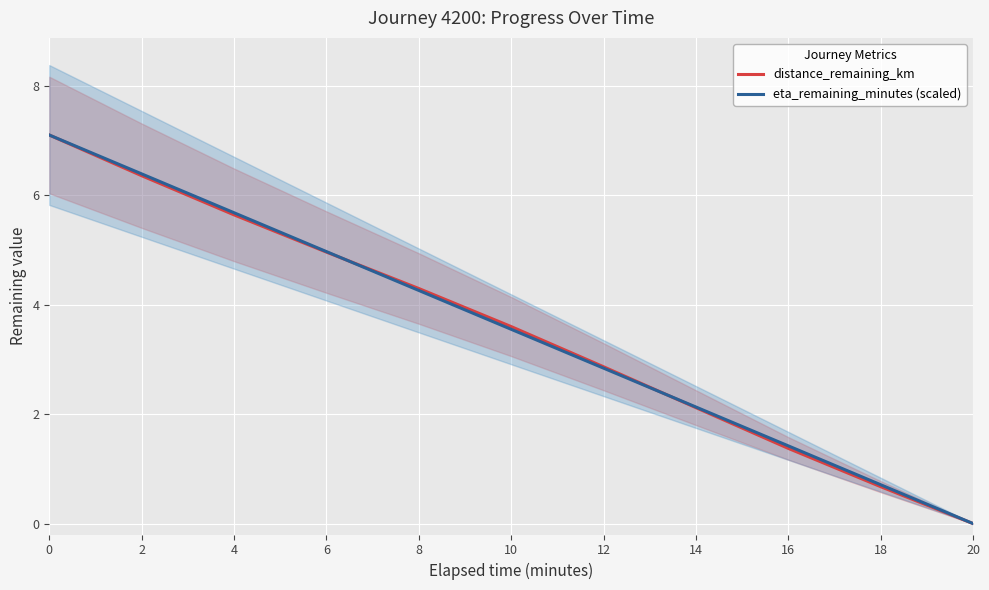

At how many categories does at least one series exceed 3?

6